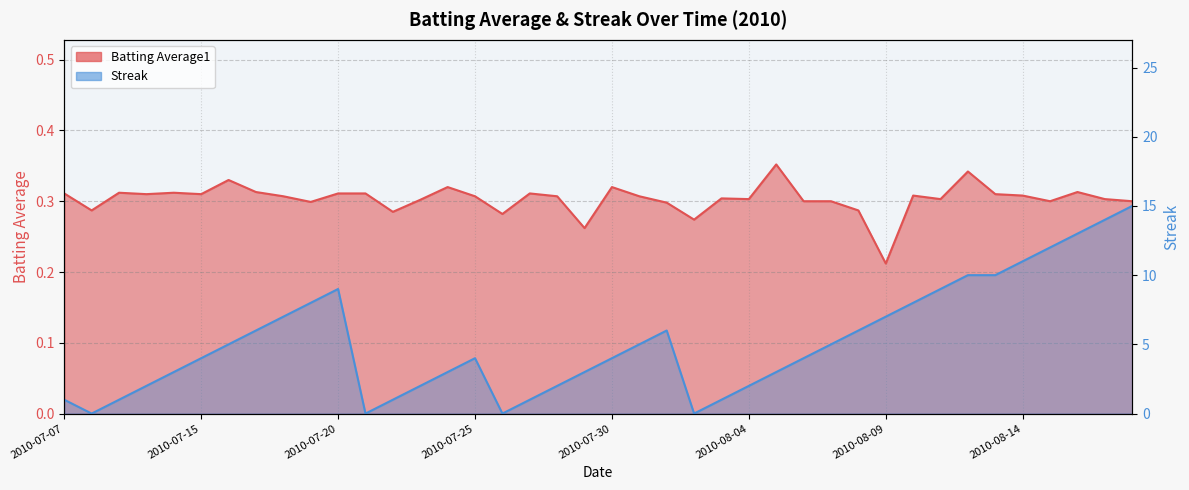

At 2010-08-02, list the series in order from largest to smallest.

Batting Average1, Streak